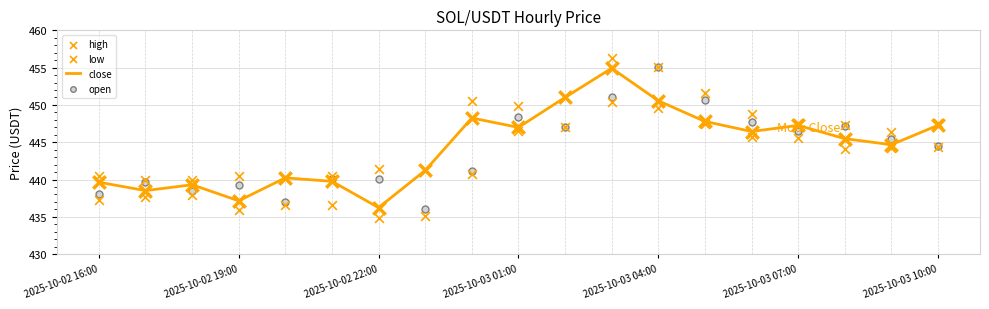

Which series contains the highest Y value?

high